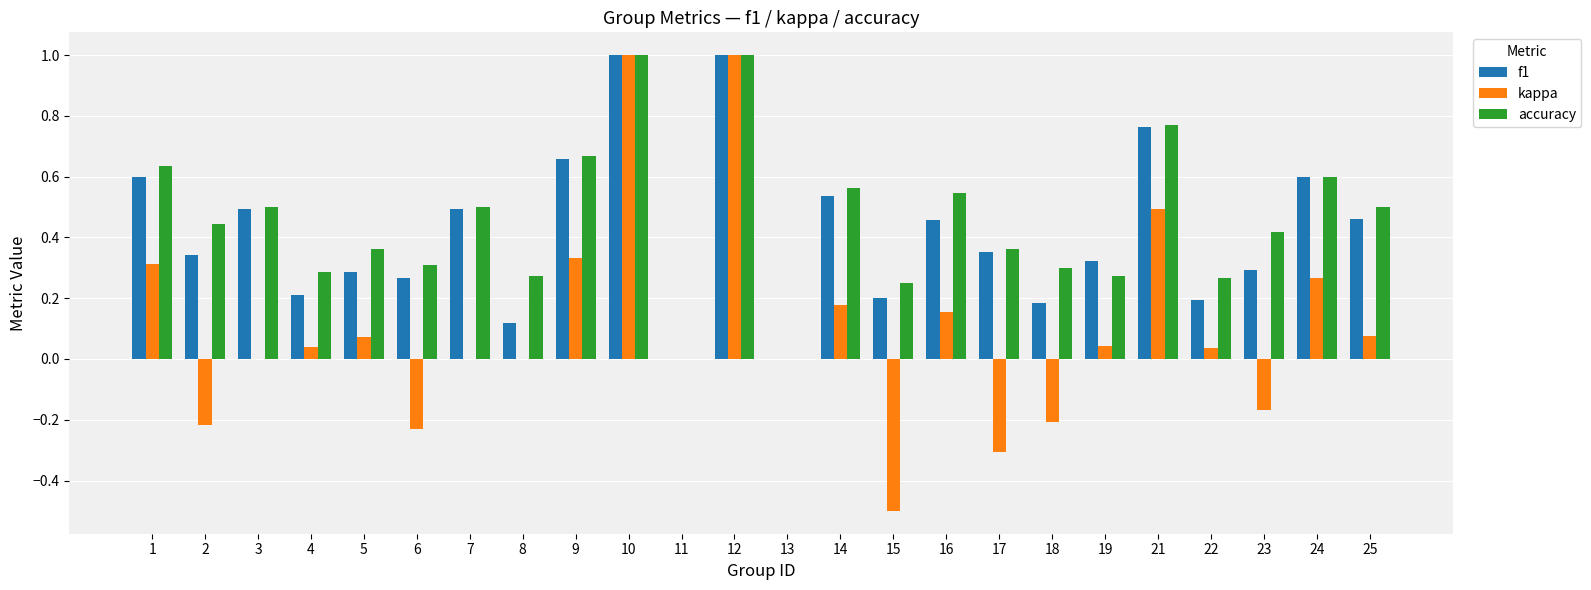

Which series has the largest total across all categories?

accuracy